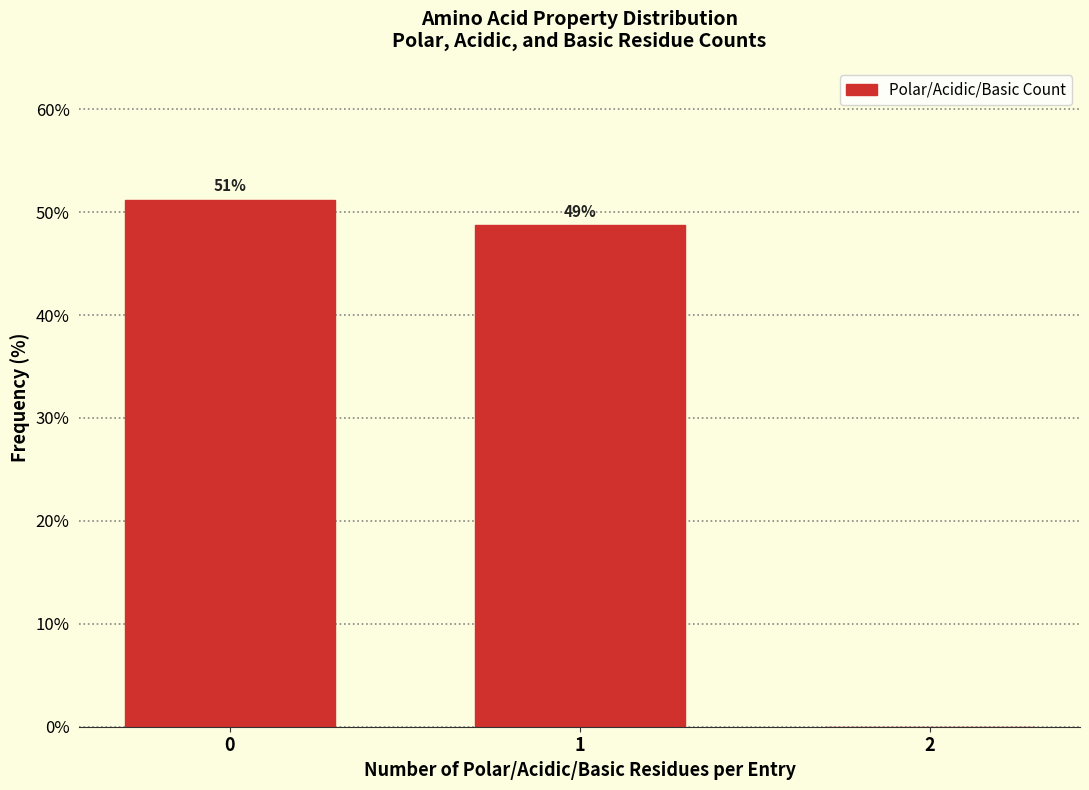

What is the sum of all values?

100.0